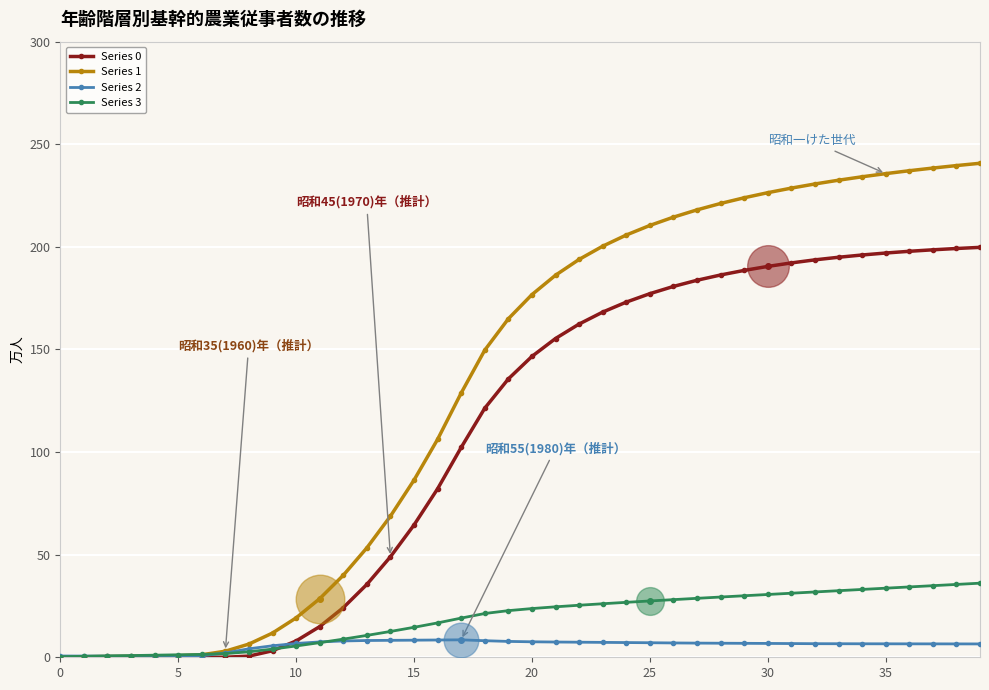

Which series has the largest range (max minus min)?

Series 1